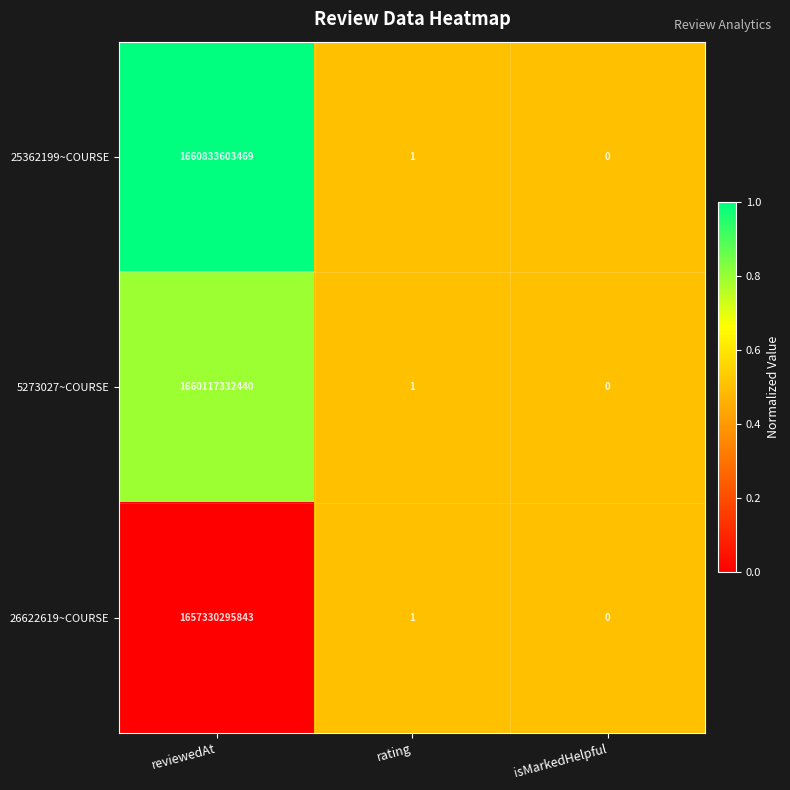

At which category is the sum across all series the highest?

reviewedAt